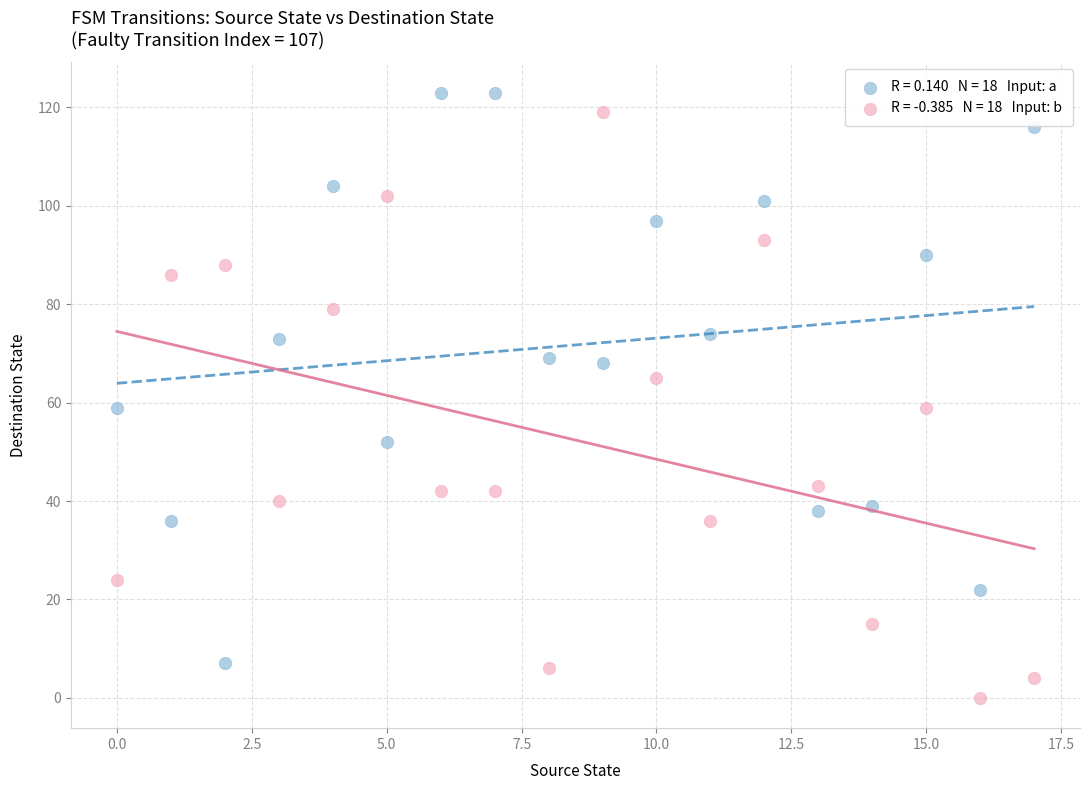

Across all data points, what is the range of Y values (max minus min)?

123